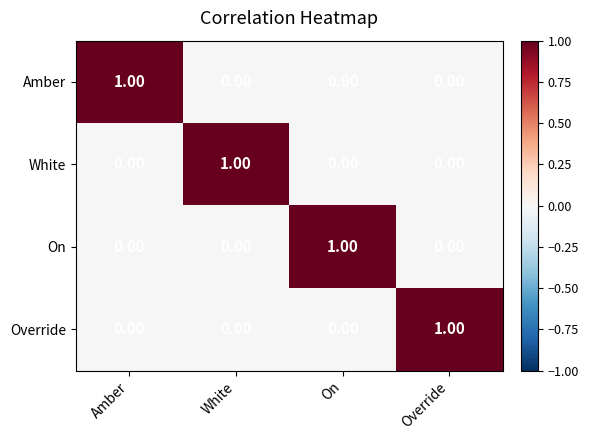

What is the difference between the highest and lowest values at Amber?

1